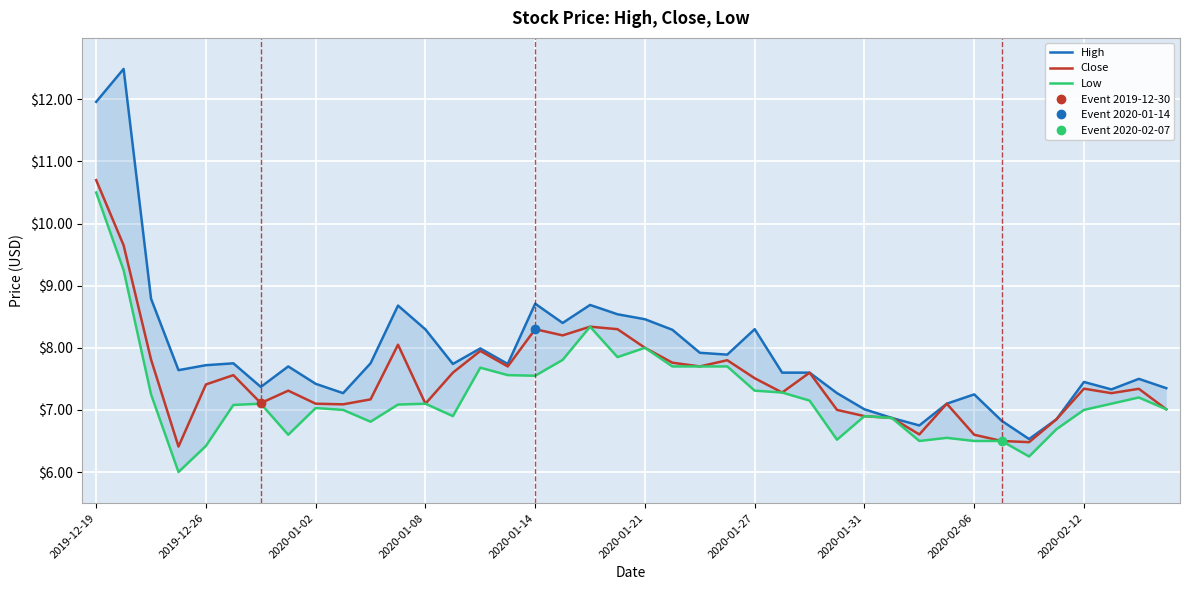

At which label does Low reach its peak?

2019-12-19